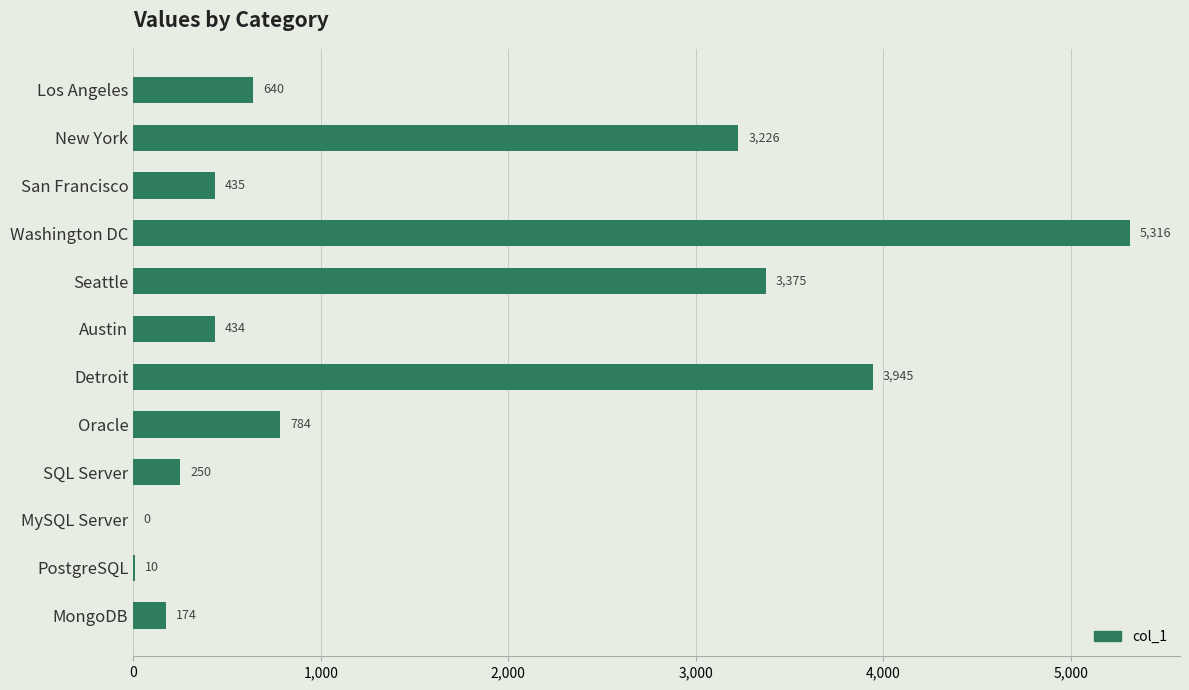

How many positive values are there?

11